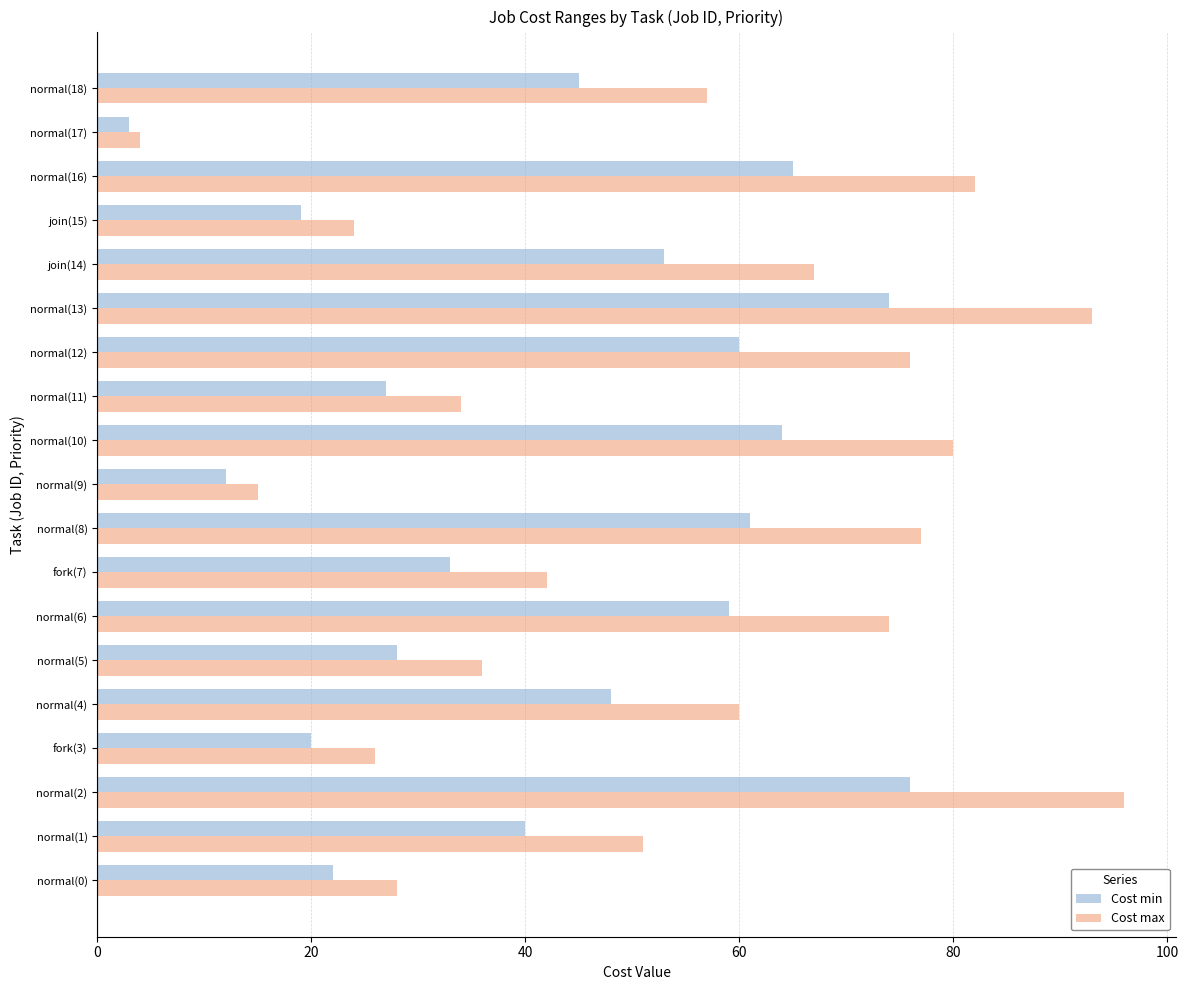

The value of Cost max at normal(10) is 138. True or false?

False